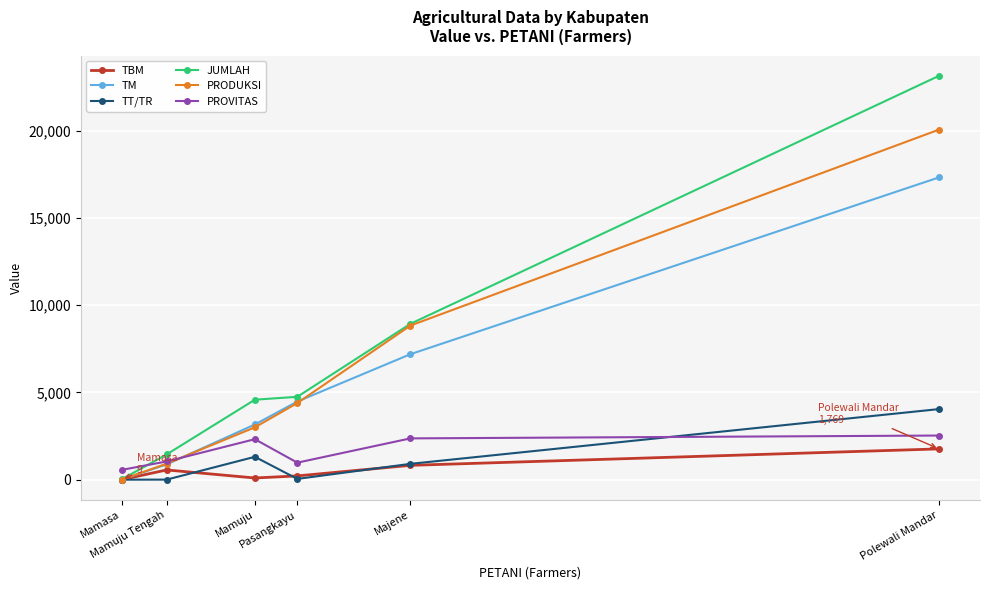

In TT/TR, how many points are higher than both neighbors (excluding endpoints)?

1